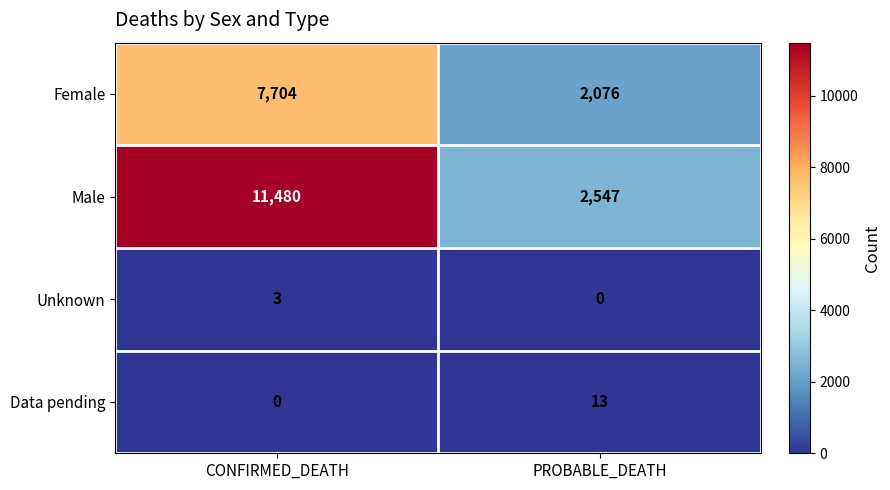

Reading left to right, what are all the values shown in this chart?

Female: CONFIRMED_DEATH=7704	PROBABLE_DEATH=2076
Male: CONFIRMED_DEATH=11480	PROBABLE_DEATH=2547
Unknown: CONFIRMED_DEATH=3	PROBABLE_DEATH=0
Data pending: CONFIRMED_DEATH=0	PROBABLE_DEATH=13